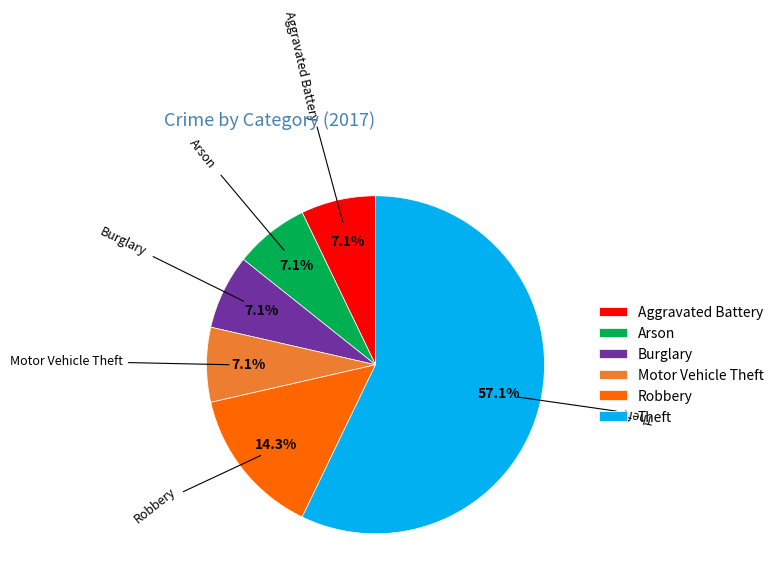

What is the largest slice in the pie chart?

Theft